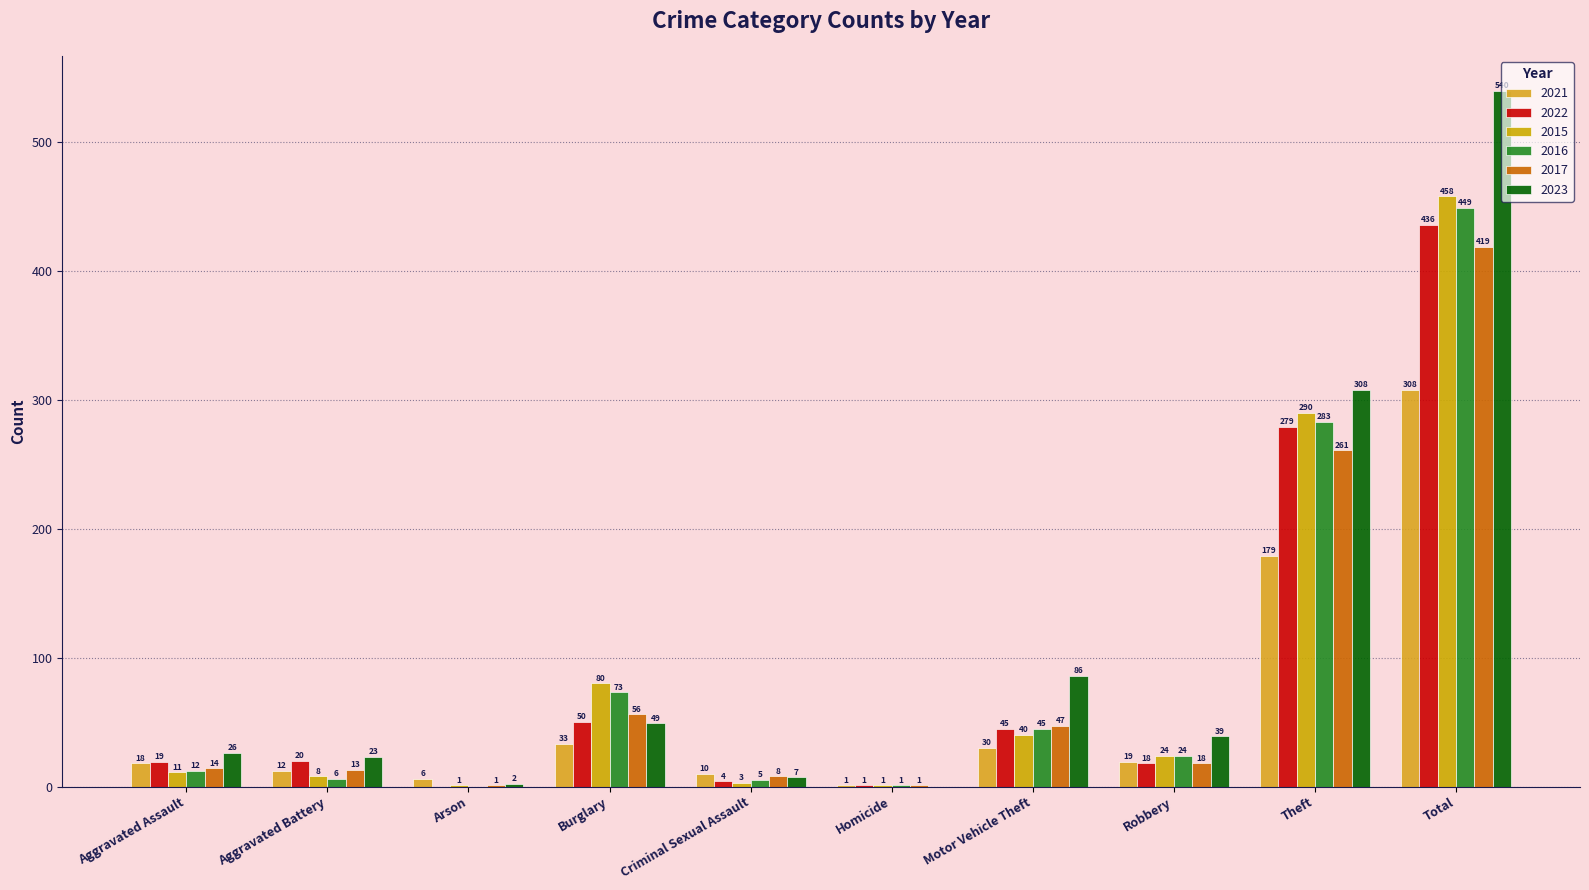

Which category has the lowest value in the 2015 series?

Arson